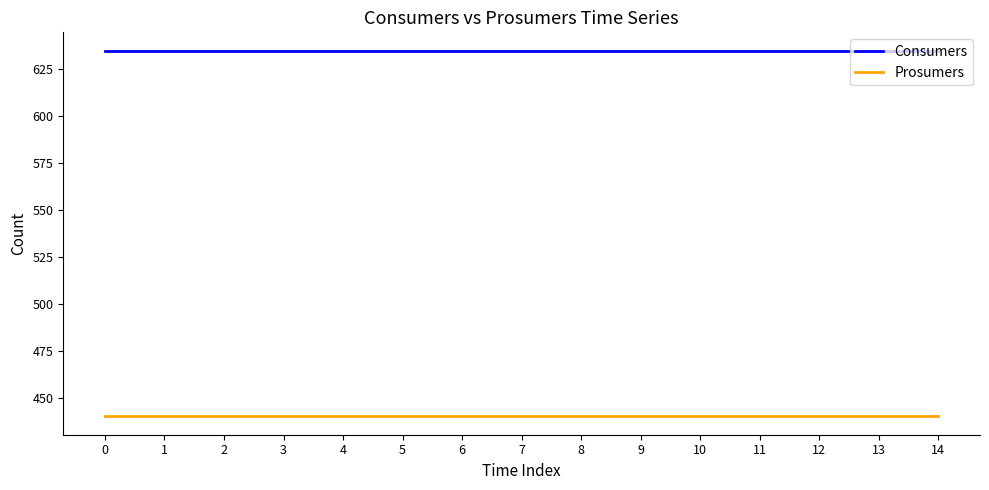

What are all the series names shown in the legend?

Consumers, Prosumers